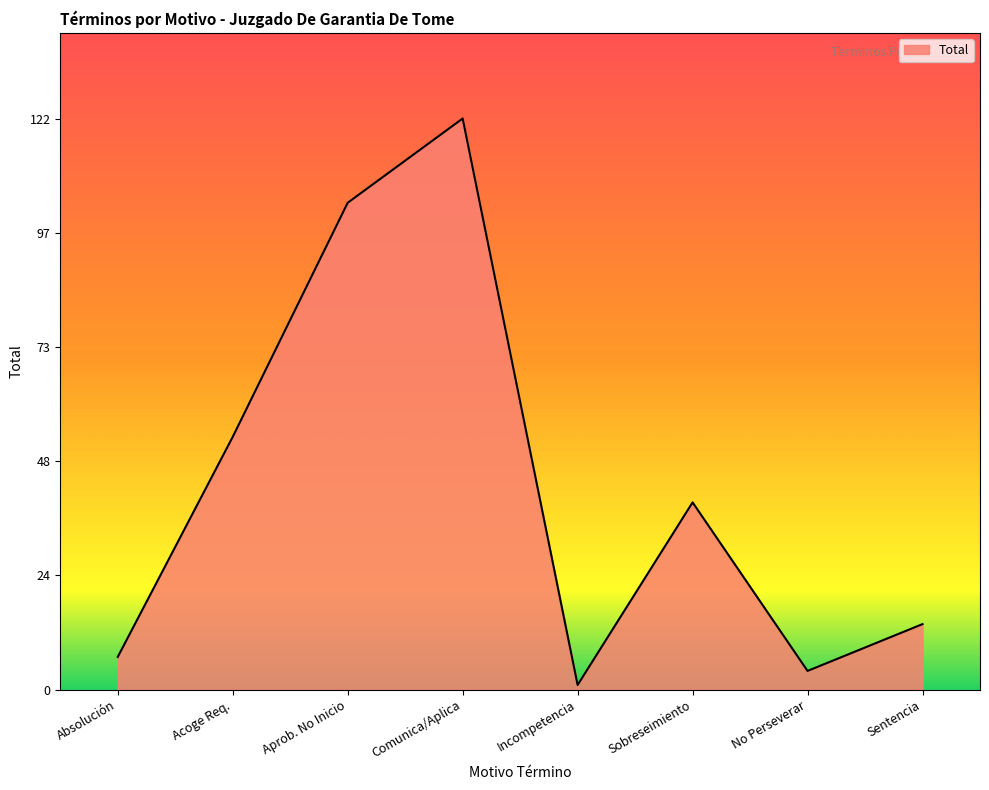

Count the number of data series in this chart.

1